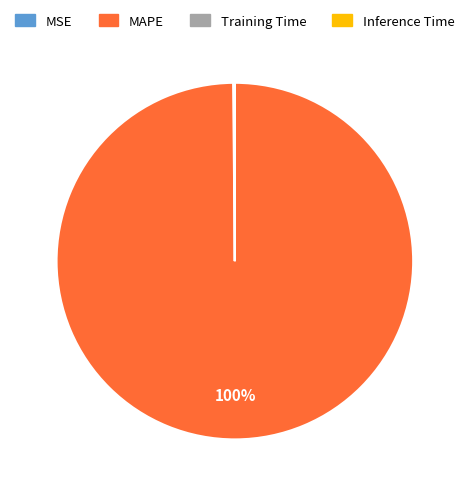

Which category has the biggest portion of the pie?

MAPE